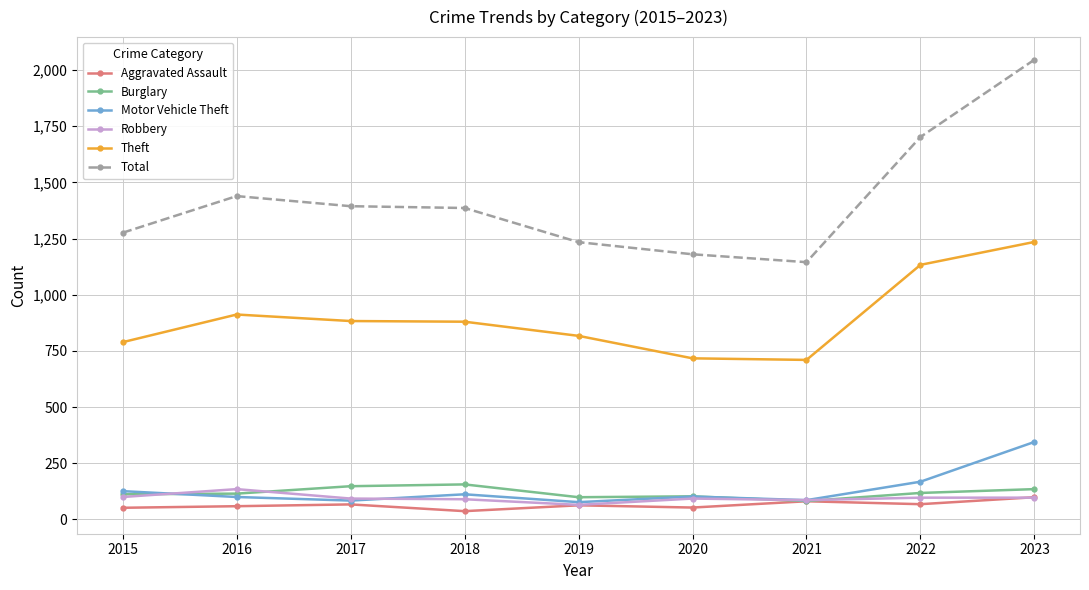

At which category does Robbery reach its first local peak?

2016